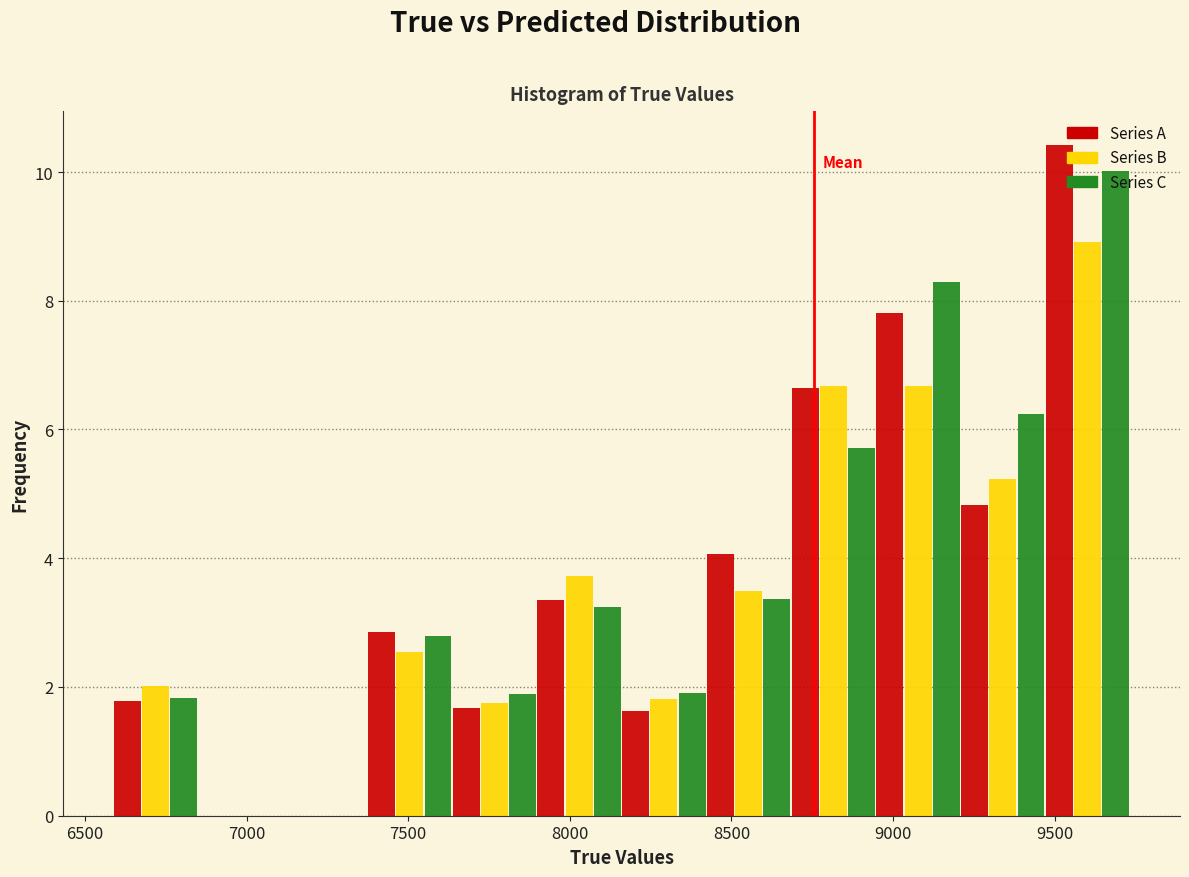

In the Series B series, which range on the x-axis has the tallest bar?

9450 to 9750